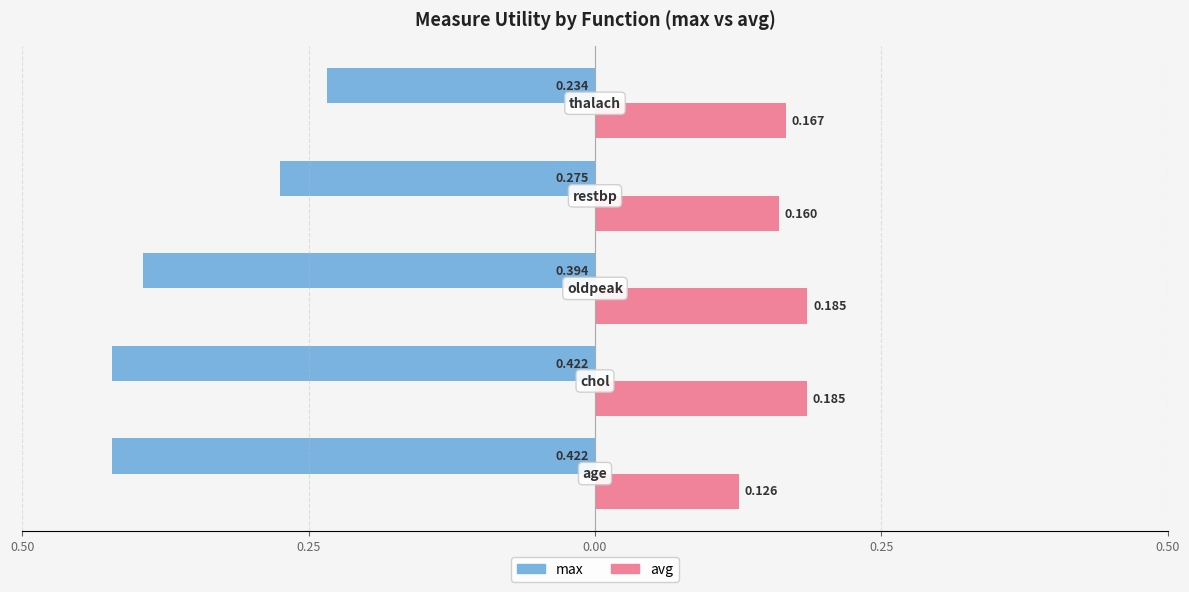

What are all the series names shown in the legend?

max, avg